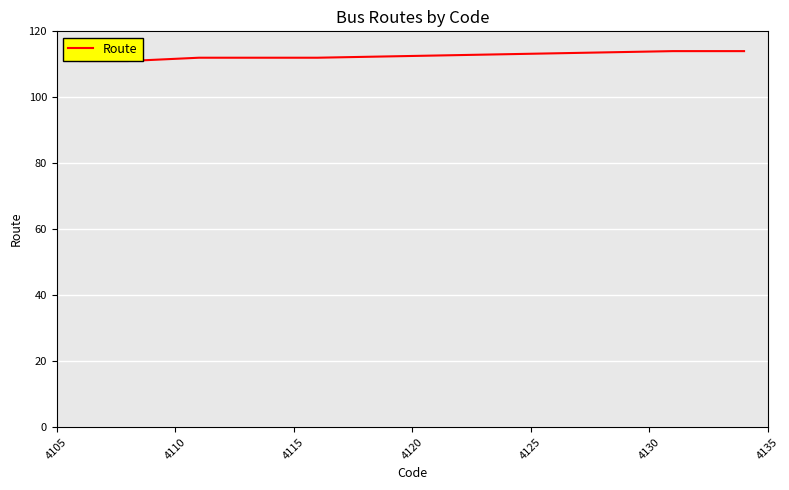

What is the minimum value shown in the chart?

111